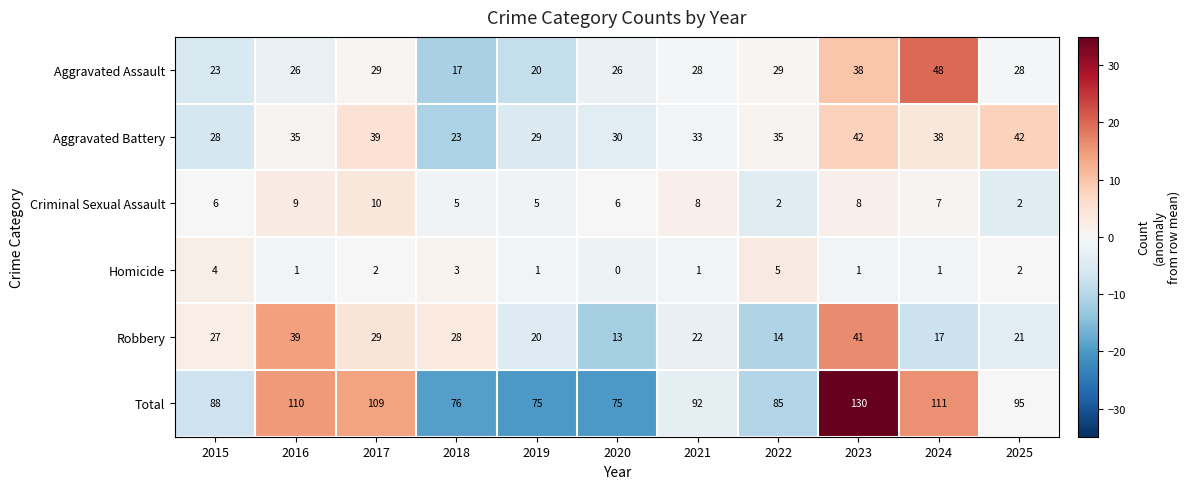

How many values in the Robbery series are below 22?

5